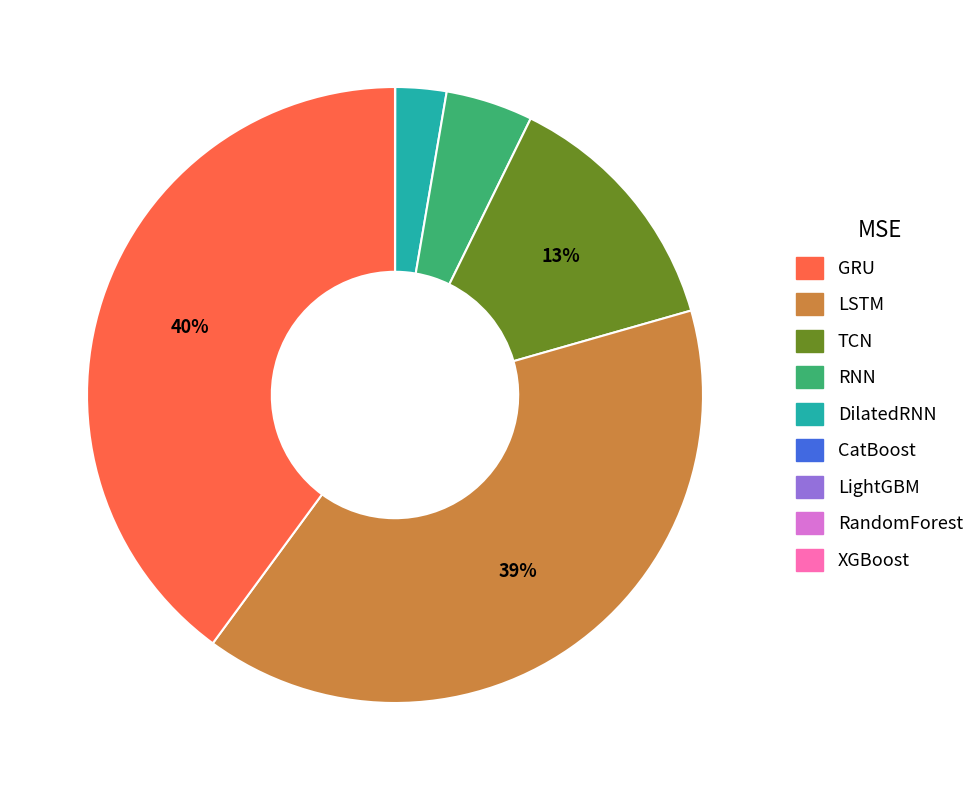

To the nearest percent, what is the average slice percentage?

11%